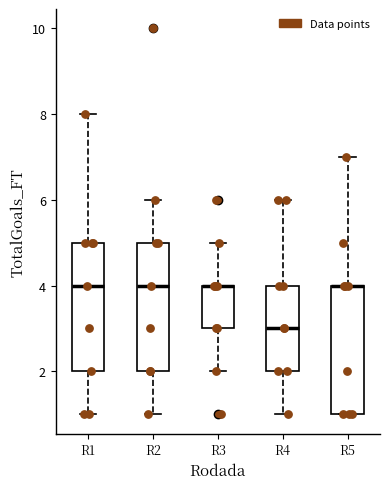

Where is the lower edge of the box for R5 on the y-axis? The values are not printed on the chart, so give them approximately, as read against the axis.

1